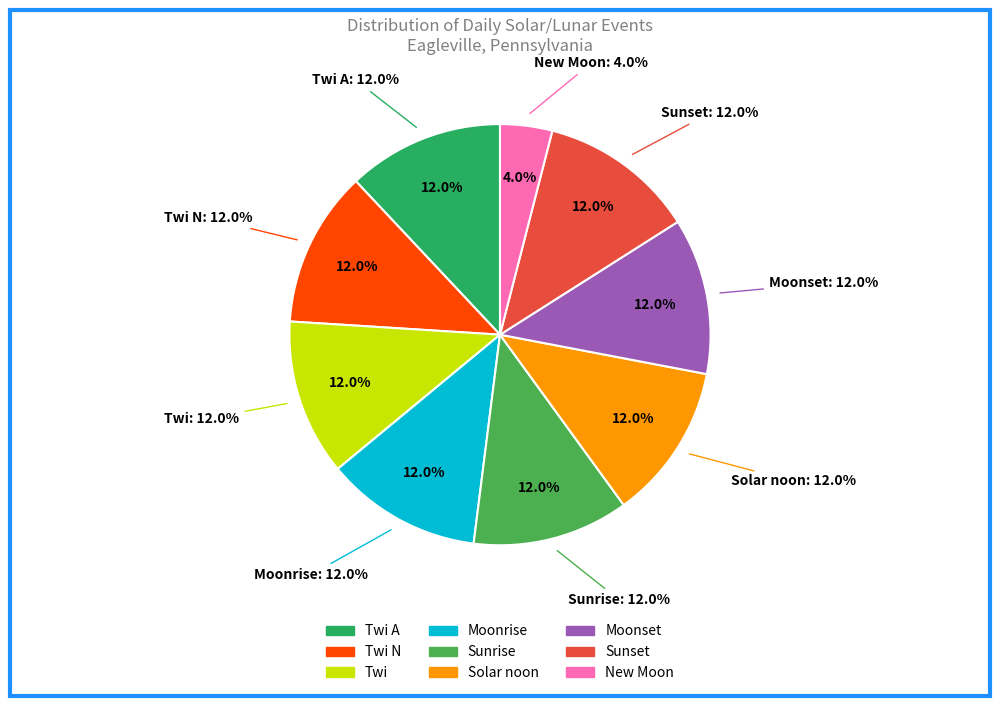

Is Moonset the majority of the pie?

No